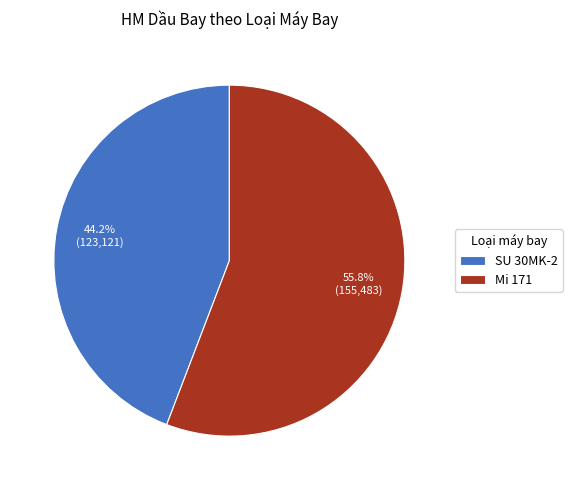

What is the largest slice in the pie chart?

Mi 171